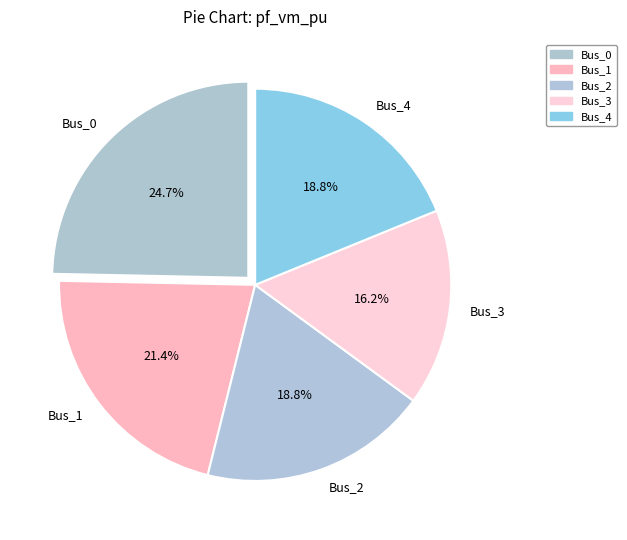

The Bus_3 slice represents 22% of the pie. True or false?

False